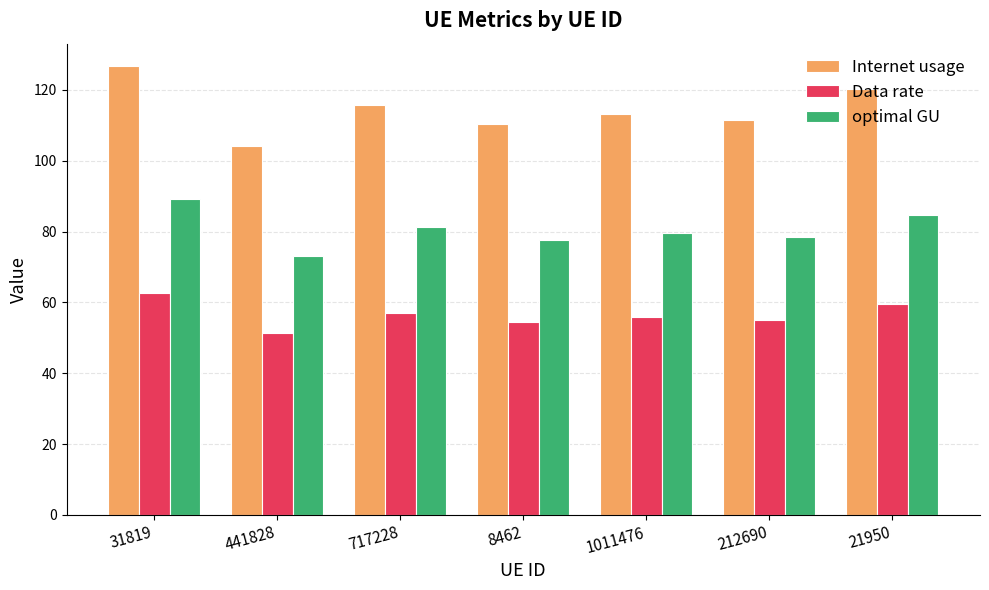

What is the label of the 2nd bar from the right?

212690